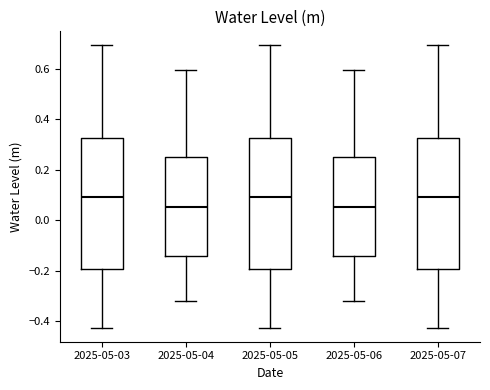

Where is the lower edge of the box for 2025-05-03 on the y-axis? The values are not printed on the chart, so give them approximately, as read against the axis.

-0.20